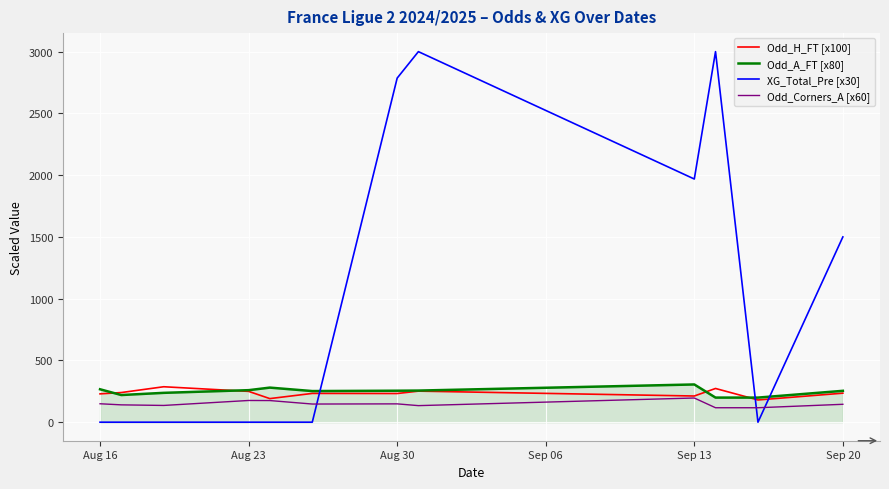

What is the lowest value of the Odd_Corners_A [x60] series?

117.0